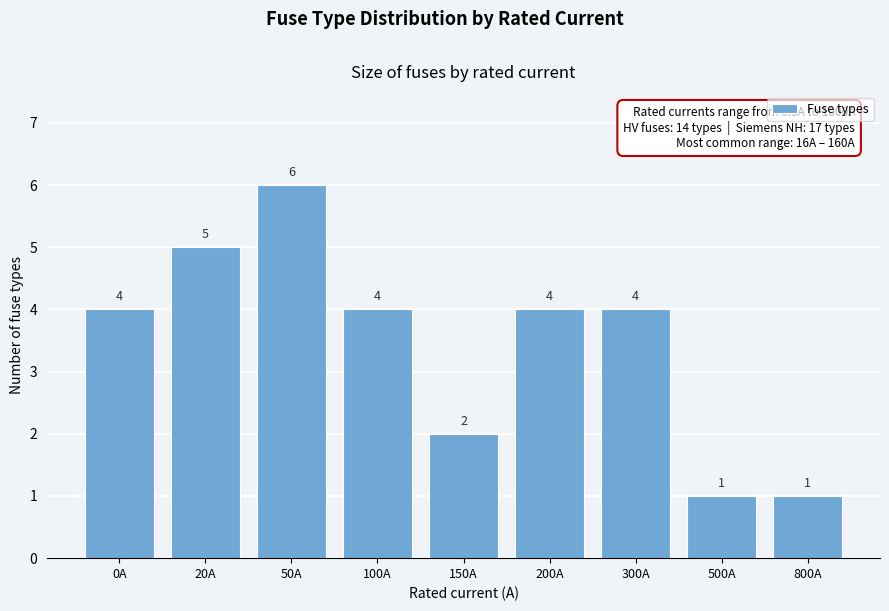

Reading left to right, transcribe all the data shown in this chart.

0A=4	20A=5	50A=6	100A=4	150A=2	200A=4	300A=4	500A=1	800A=1